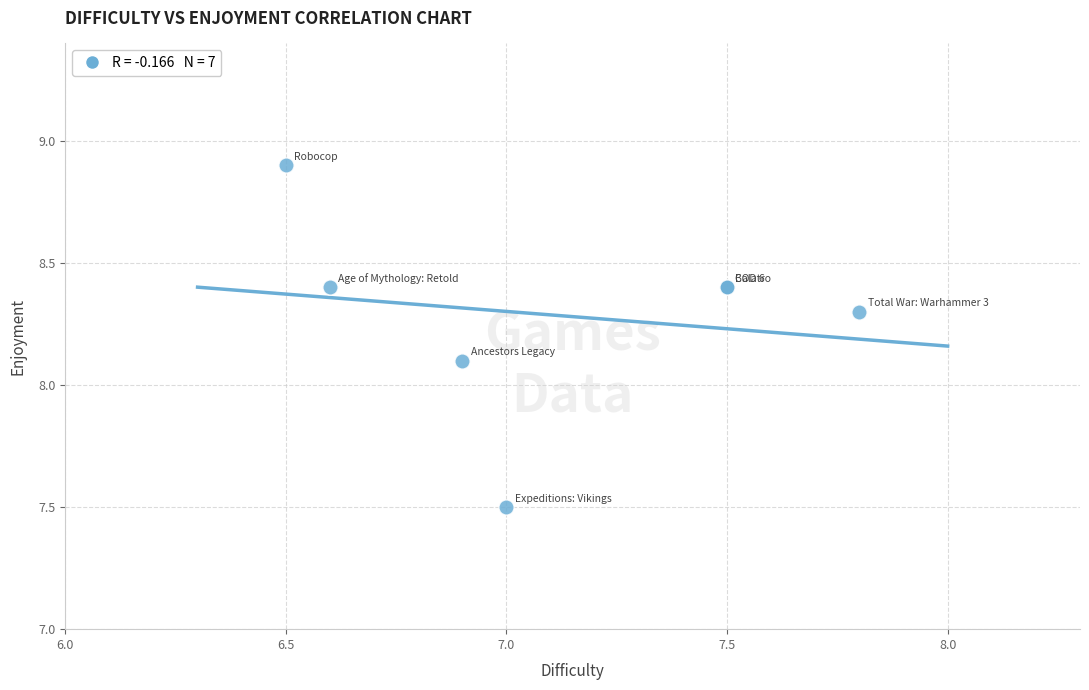

What Y value in the scatter plot is closest to 8?

8.1